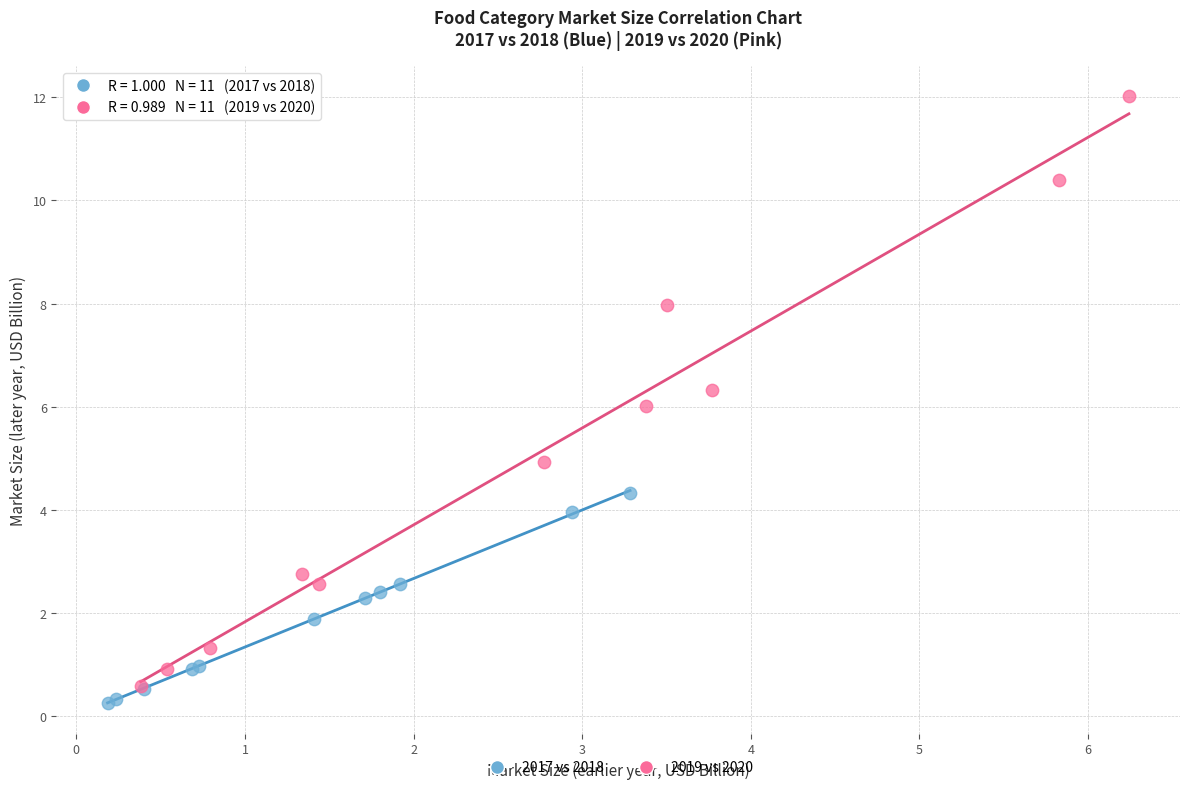

Which series has the widest spread of Y values?

2019 vs 2020